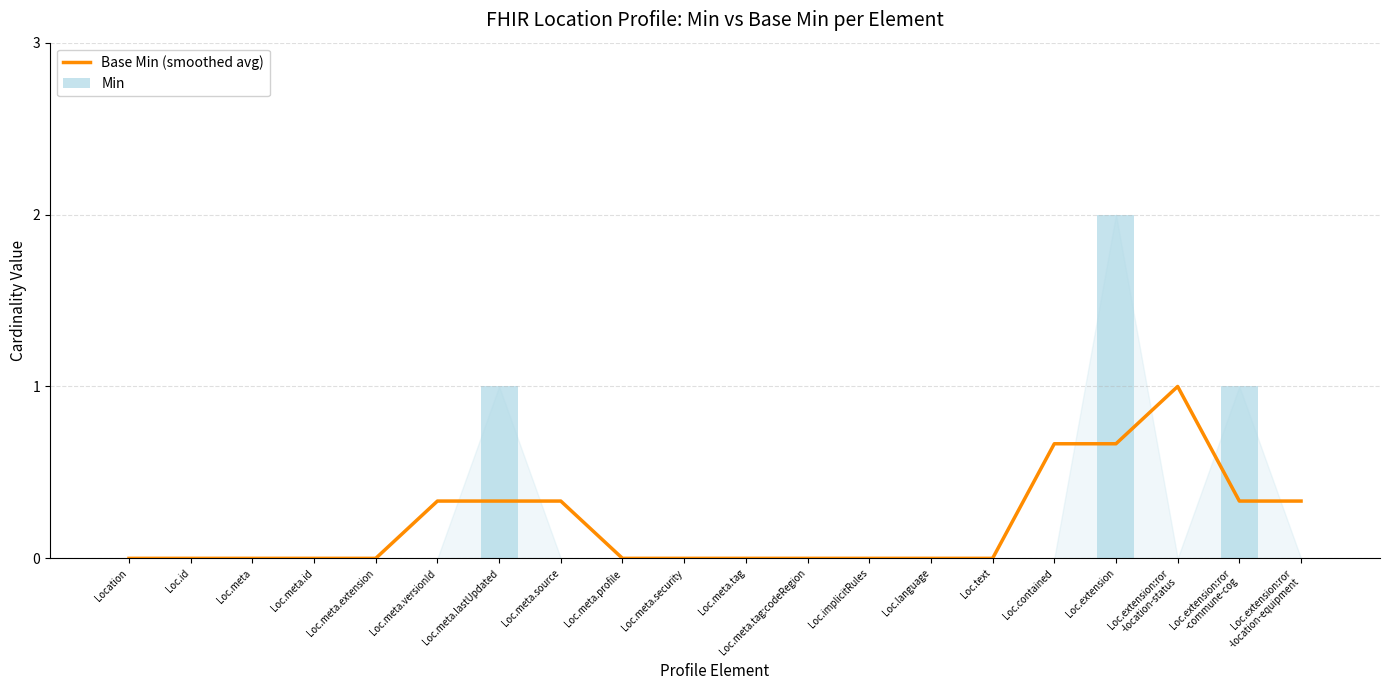

What position from the left is Location?

1